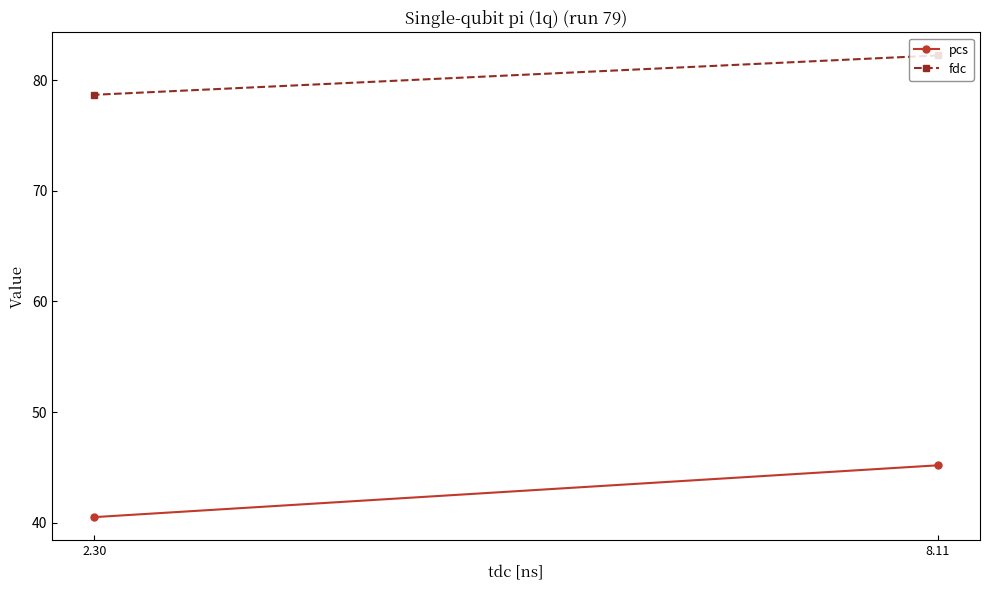

The pcs series shows 40.5 at 2.30. True or false?

True